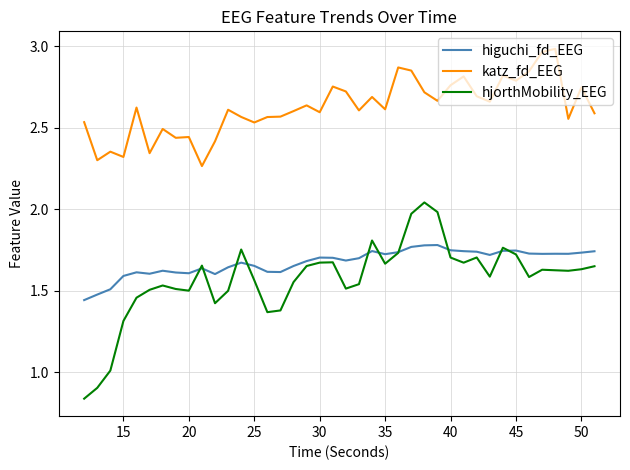

Rank the series by their maximum value, from highest to lowest.

katz_fd_EEG, hjorthMobility_EEG, higuchi_fd_EEG